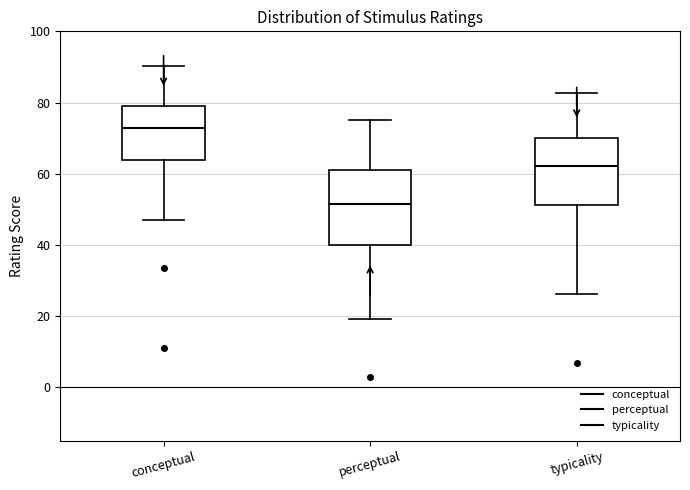

Reading left to right, read every box against the y-axis: the position of its median line, the range the box covers, and the ends of its whiskers. The values are not printed on the chart, so give them approximately, as read against the axis.

conceptual: median 72, box 64 to 78, whiskers 48 to 90
perceptual: median 52, box 40 to 62, whiskers 20 to 76
typicality: median 62, box 52 to 70, whiskers 26 to 82